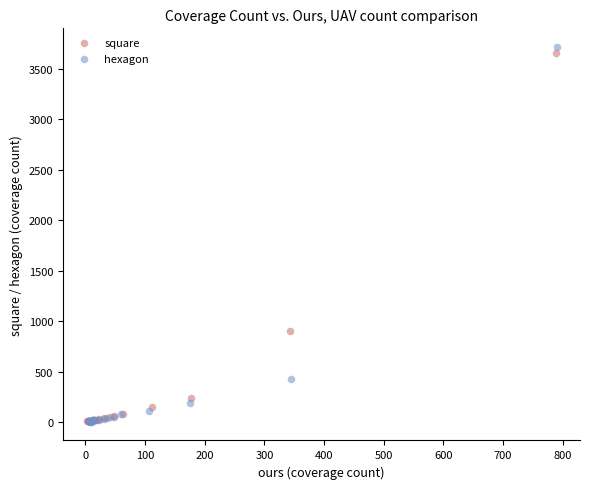

Which series has the largest Y range (max minus min)?

hexagon